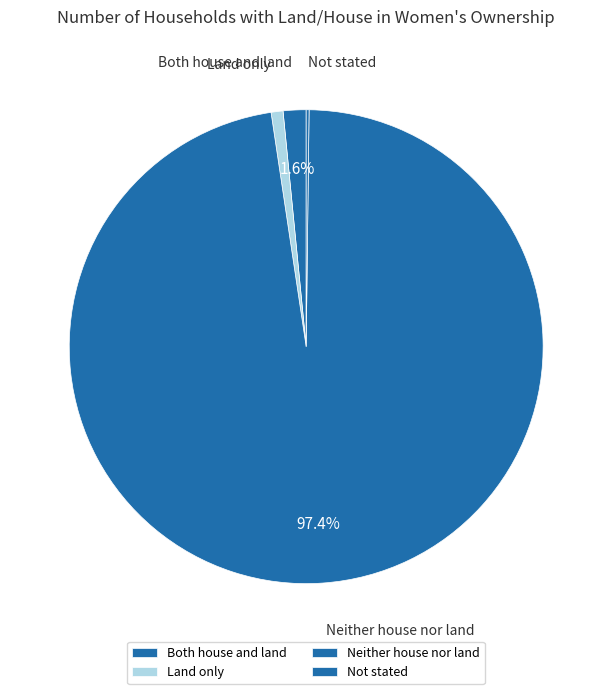

Rank the categories by value from highest to lowest.

Neither house nor land, Both house and land, Land only, Not stated